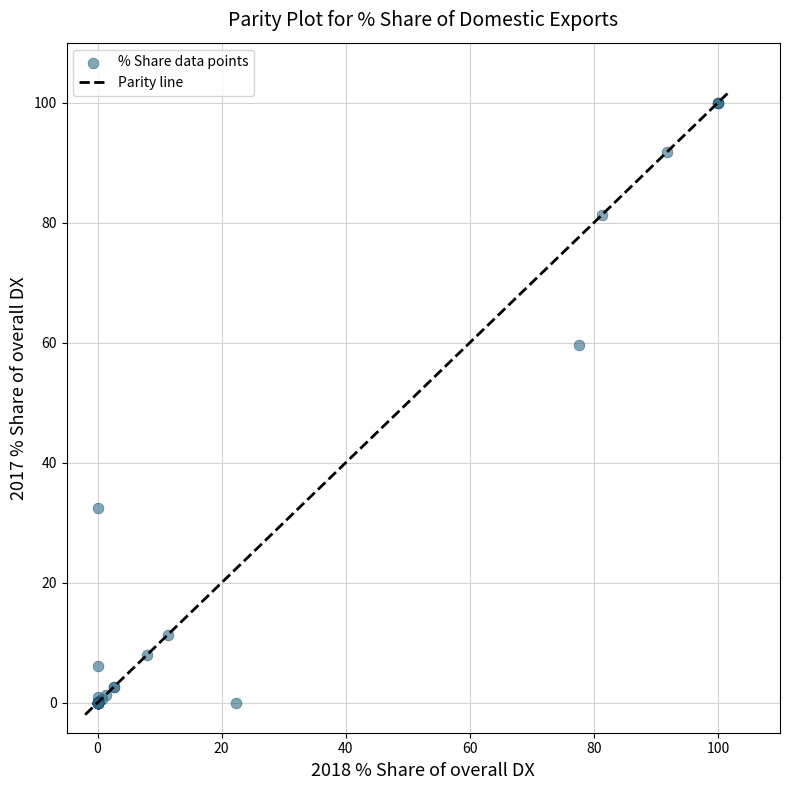

What Y value in the scatter plot is closest to 50?

59.6